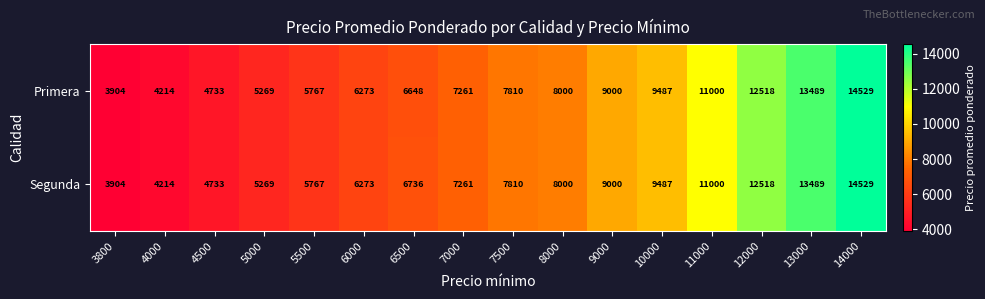

How many categories are shown in the chart?

16